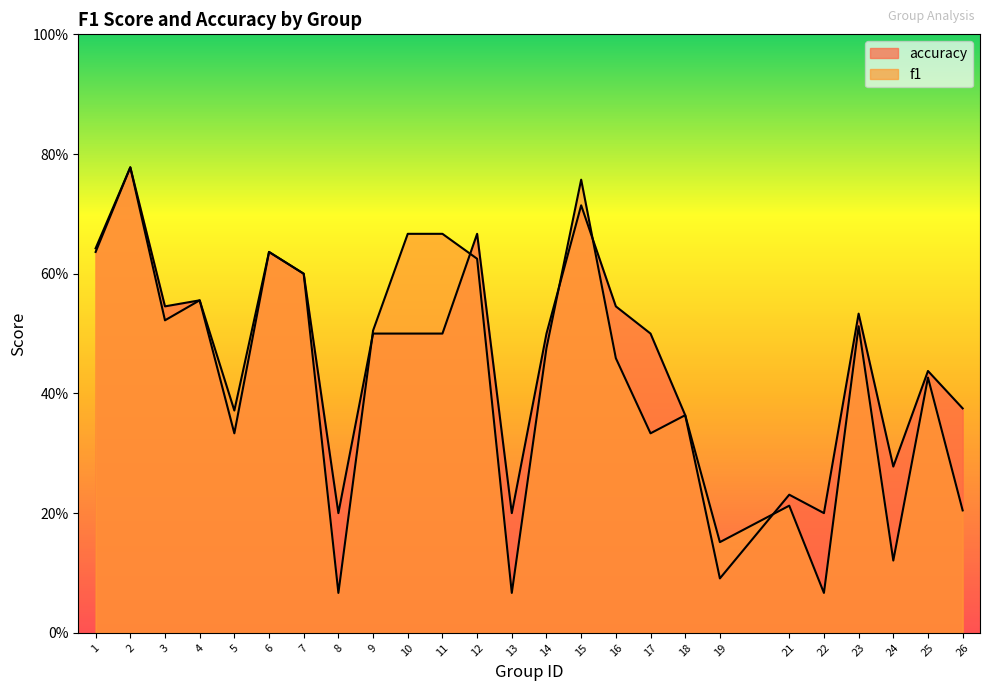

Reading left to right, what are all the values shown in this chart?

f1: 0.6	0.8	0.5	0.6	0.4	0.6	0.6	0.1	0.5	0.7	0.7	0.6	0.1	0.5	0.8	0.5	0.3	0.4	0.2	0.2	0.1	0.5	0.1	0.4	0.2
accuracy: 0.6	0.8	0.5	0.6	0.3	0.6	0.6	0.2	0.5	0.5	0.5	0.7	0.2	0.5	0.7	0.5	0.5	0.4	0.1	0.2	0.2	0.5	0.3	0.4	0.4